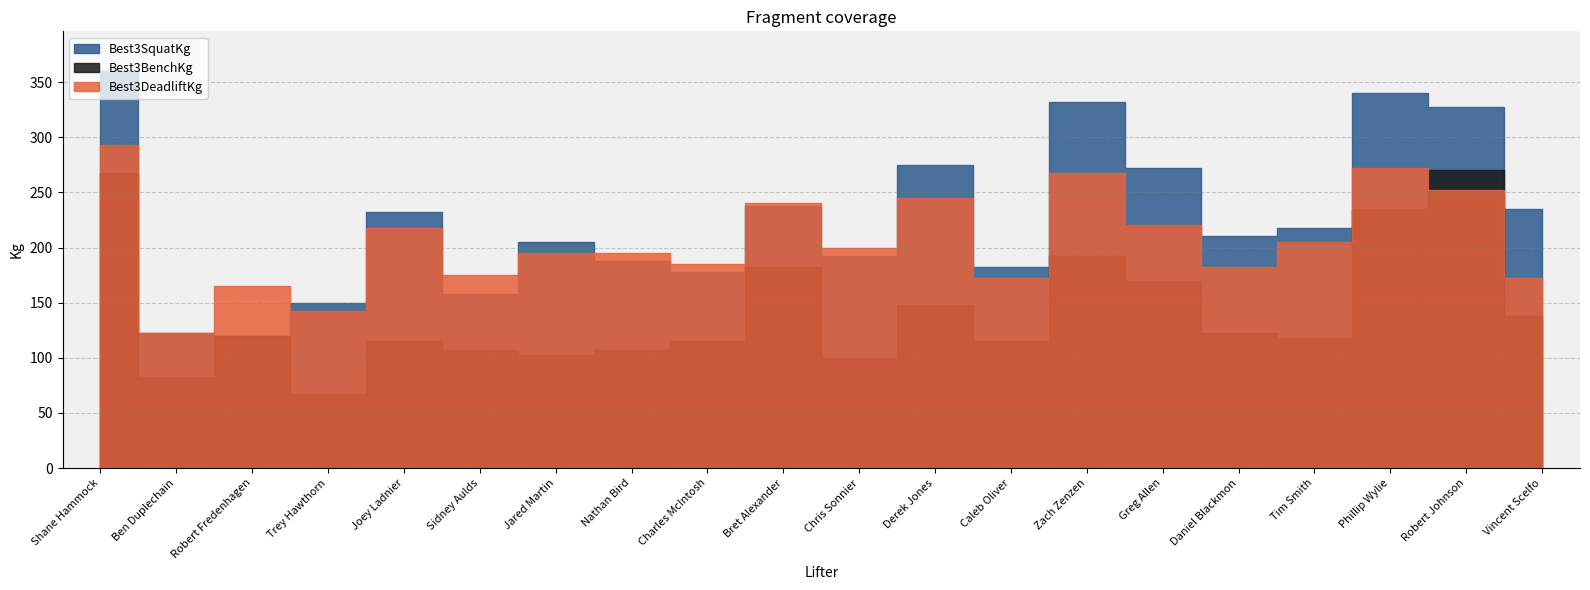

Reading left to right, transcribe all the data shown in this chart.

Best3SquatKg: 360.0	122.5	120.0	150.0	232.5	157.5	205.0	187.5	177.5	237.5	192.5	275.0	182.5	332.0	272.5	210.0	217.5	340.0	327.5	235.0
Best3BenchKg: 267.5	82.5	120.0	67.5	115.0	107.5	102.5	107.5	115.0	182.5	100.0	147.5	115.0	192.5	170.0	122.5	117.5	235.0	270.0	137.5
Best3DeadliftKg: 292.5	122.5	165.0	142.5	217.5	175.0	195.0	195.0	185.0	240.0	200.0	245.0	172.5	267.5	220.0	182.5	205.0	272.5	252.5	172.5